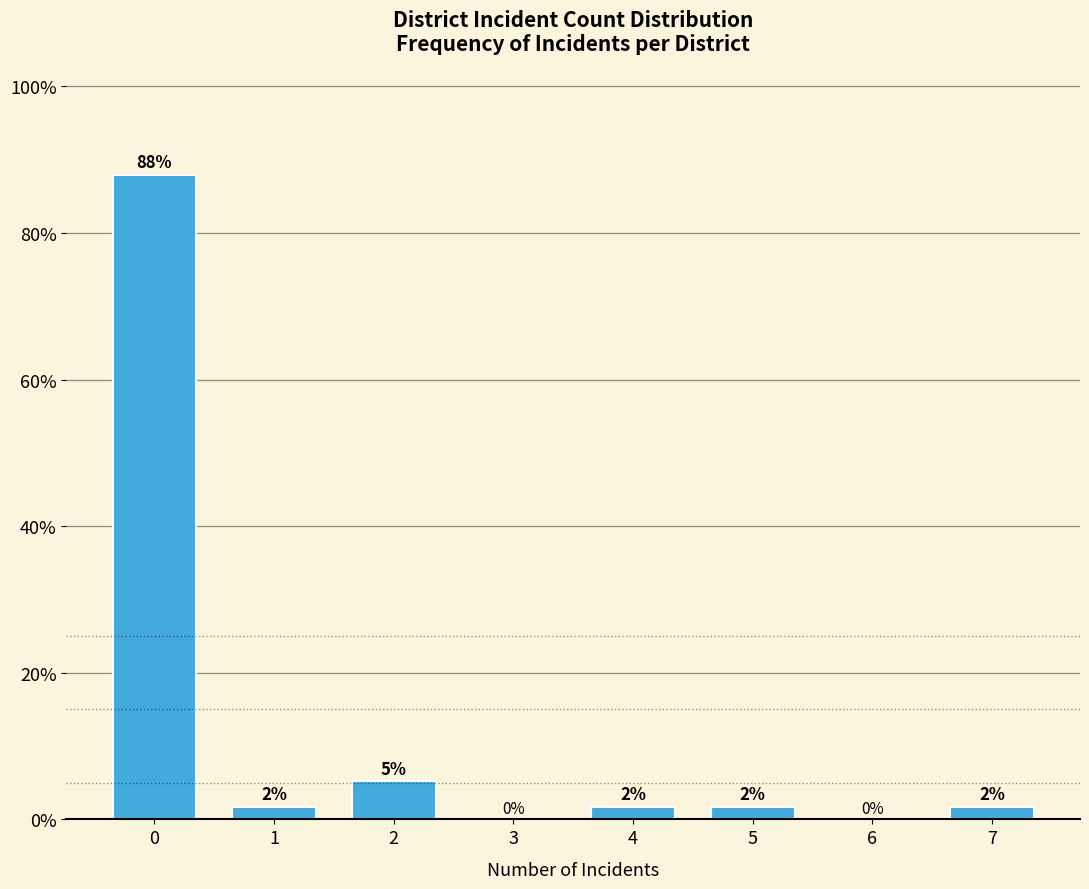

Are the bars horizontal?

No